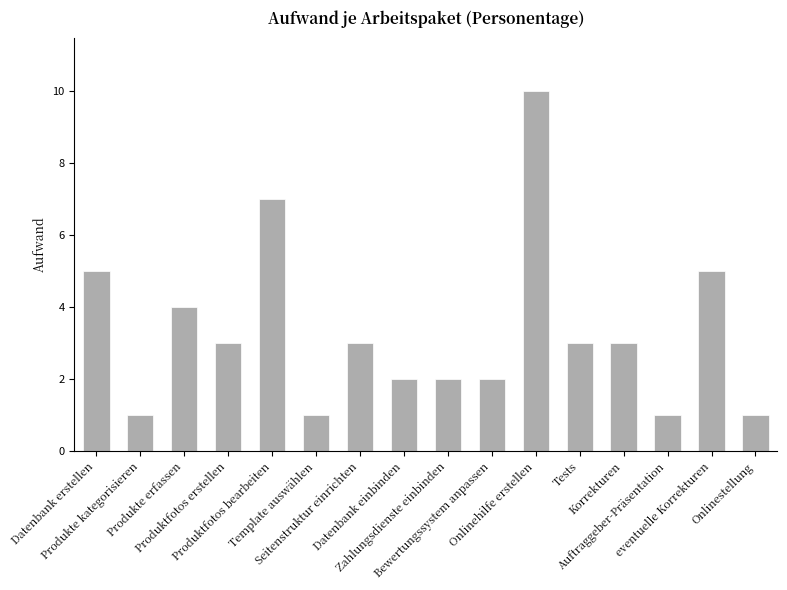

How many categories are shown in the chart?

16